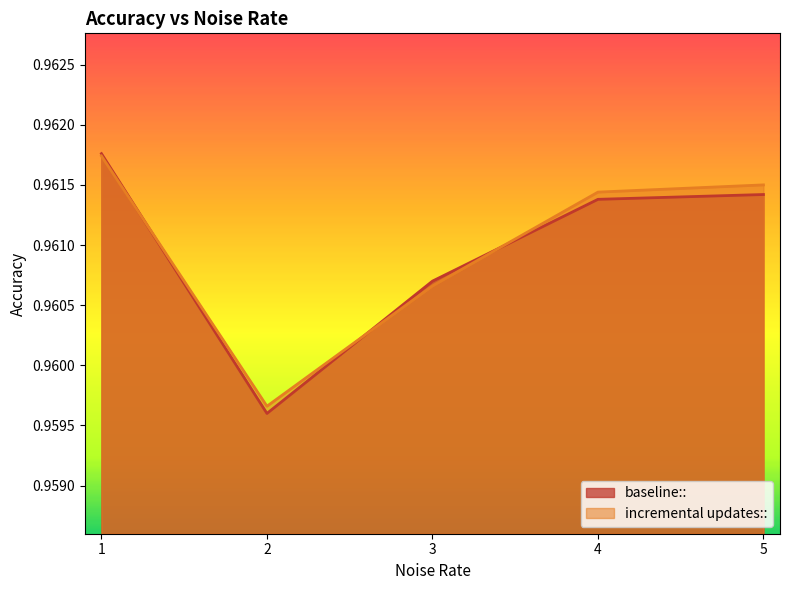

What is the highest value of the baseline:: series?

1.0